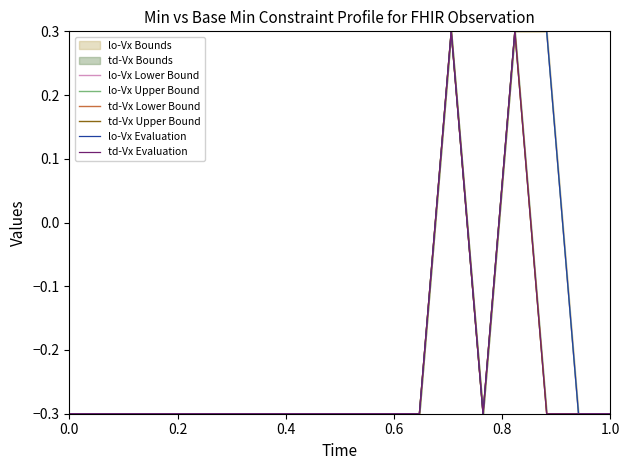

What is the highest value of the td-Vx Upper Bound series?

0.3